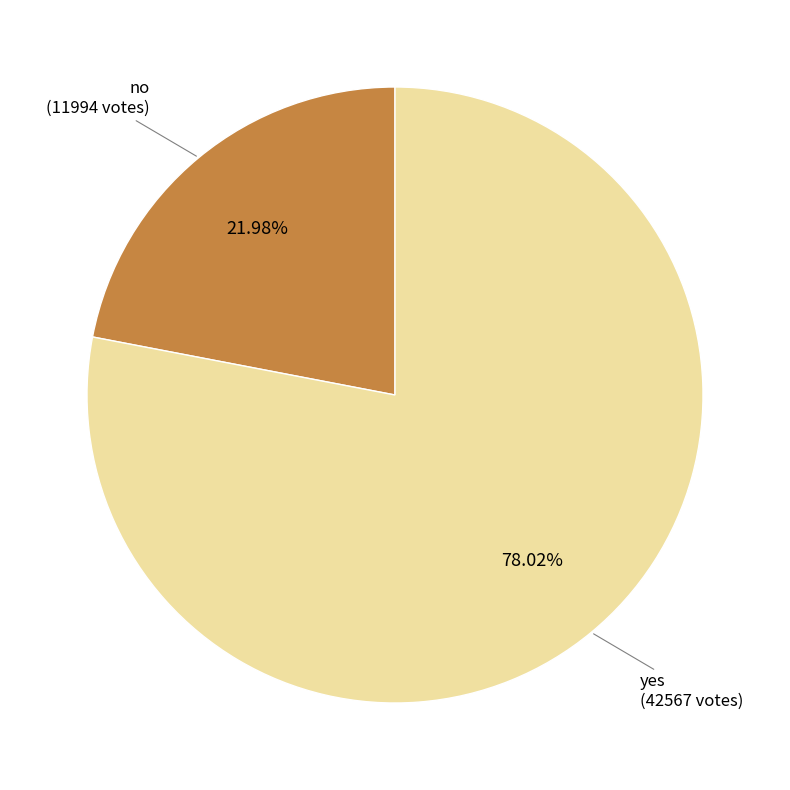

Is there a majority slice in this chart?

Yes